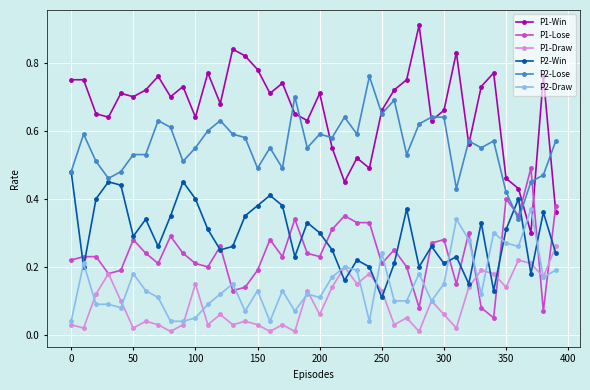

How many intersections are there between P1-Win and P1-Lose?

3